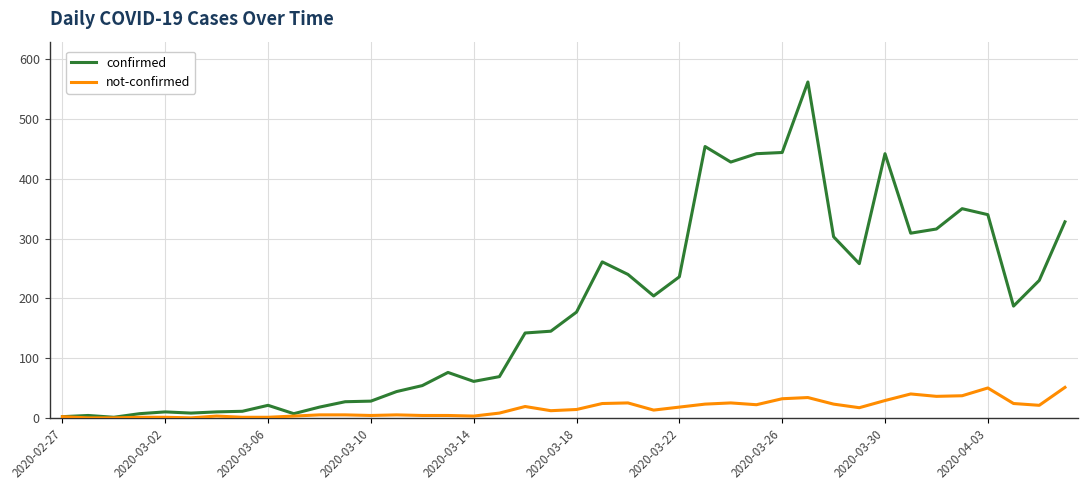

What is the lowest value of the confirmed series?

1